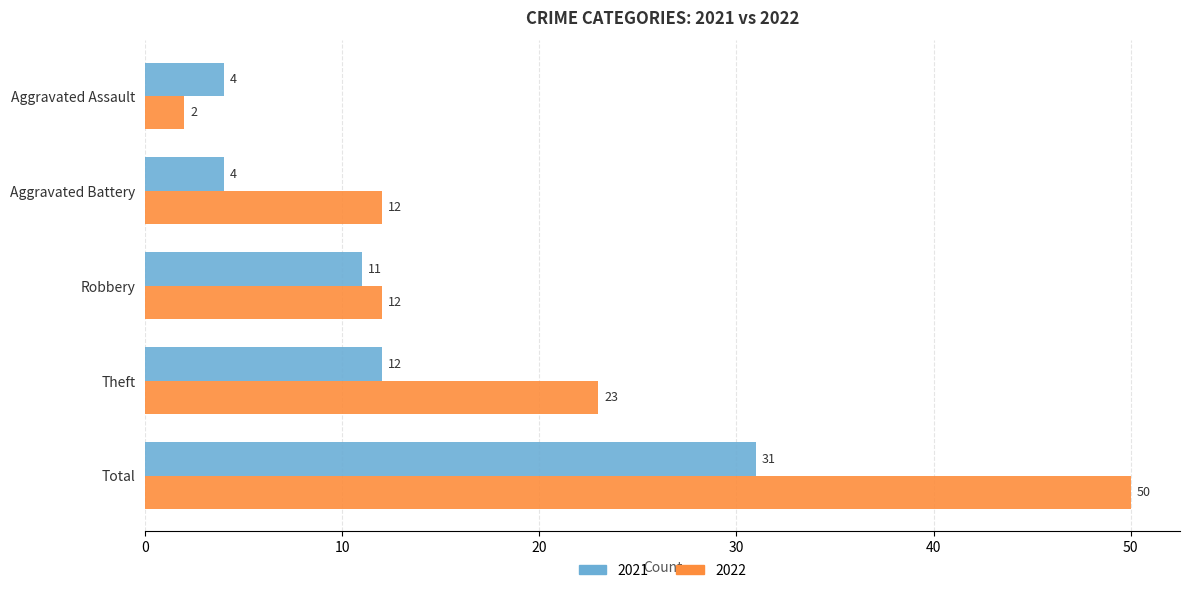

What is the difference between the highest and lowest values at Aggravated Battery?

8